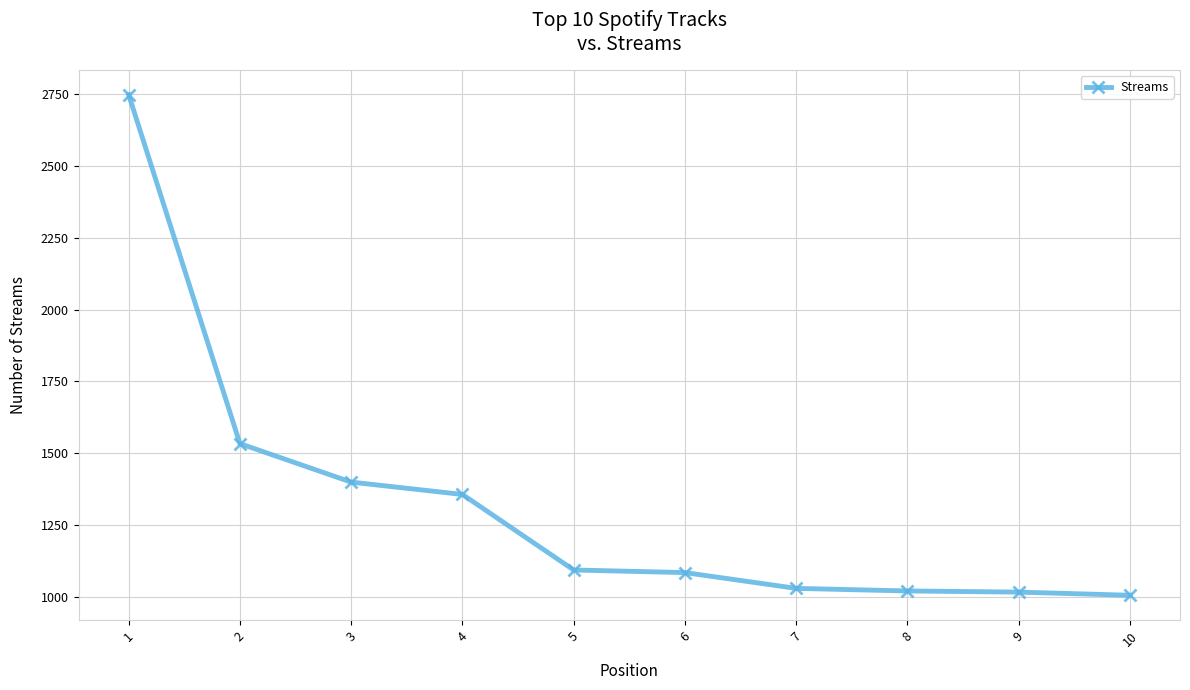

At which label does the data first exceed 1093?

1